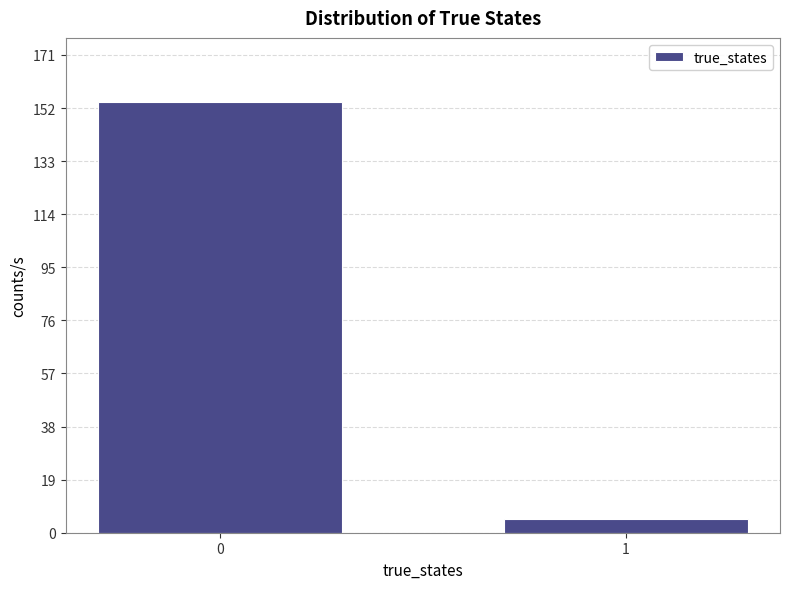

Reading left to right, what are all the values shown in this chart?

0=154	1=5